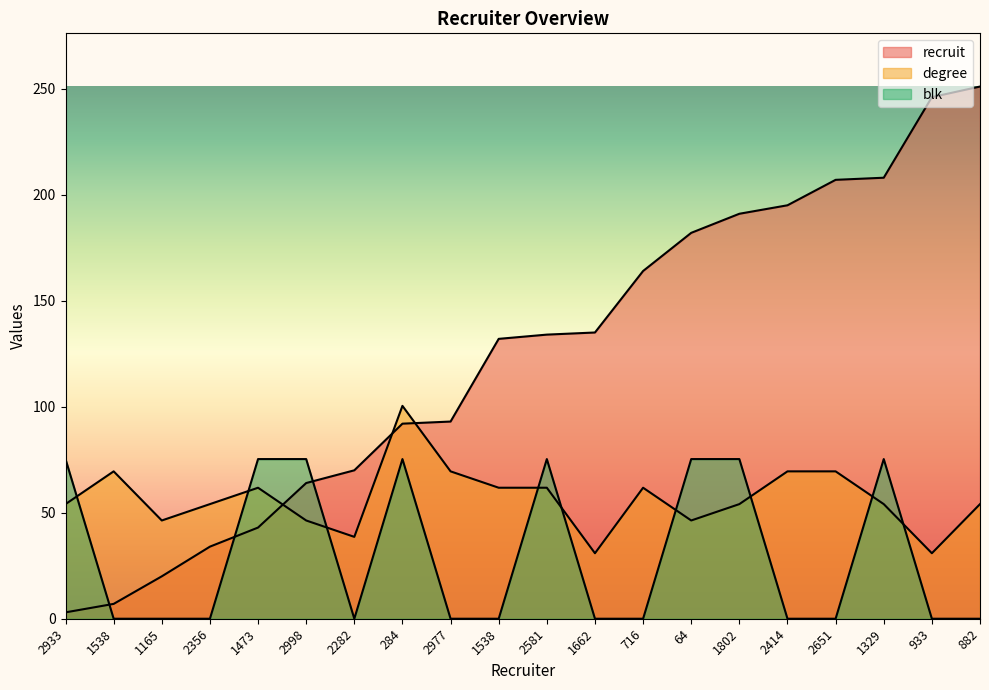

Which series has the largest total across all categories?

recruit